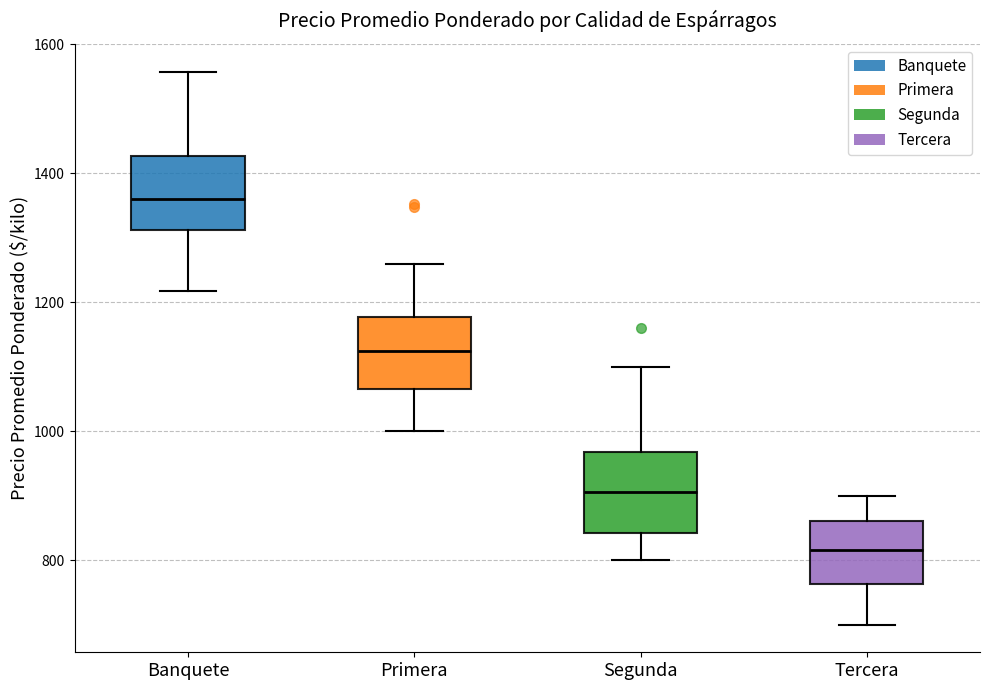

Which box has the highest median line?

Banquete